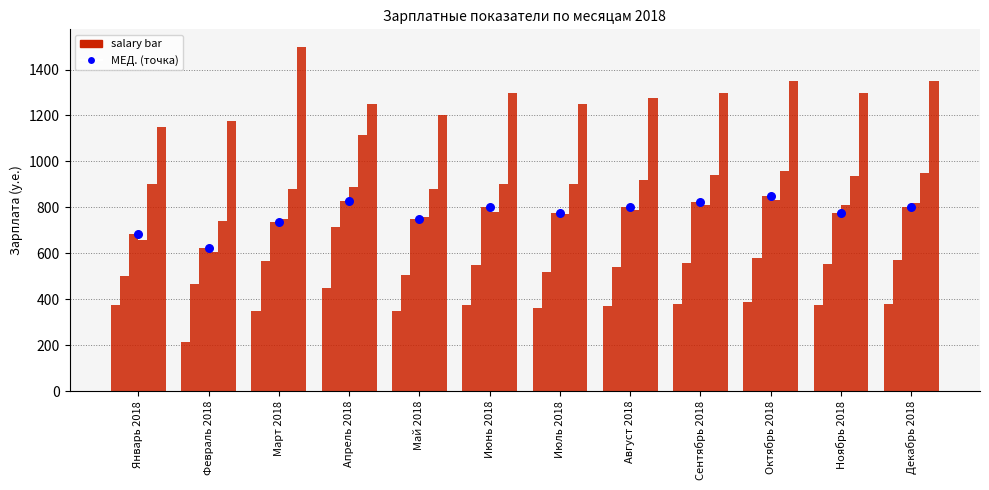

Which series contains the lowest Y value?

МИН.